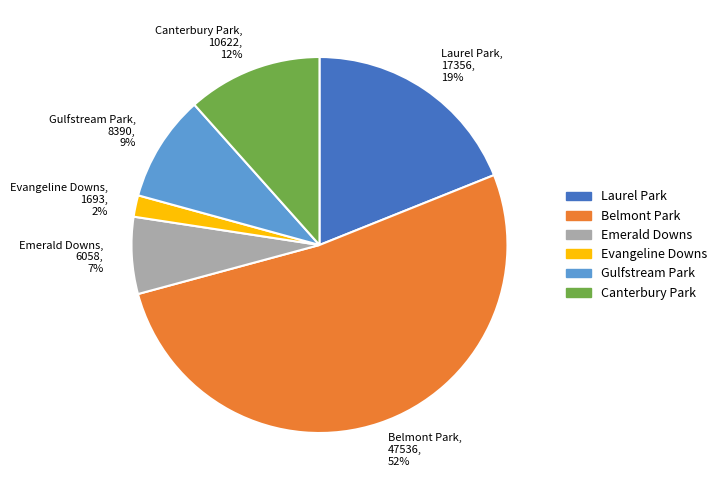

Is there any slice that represents more than half of the pie?

Yes